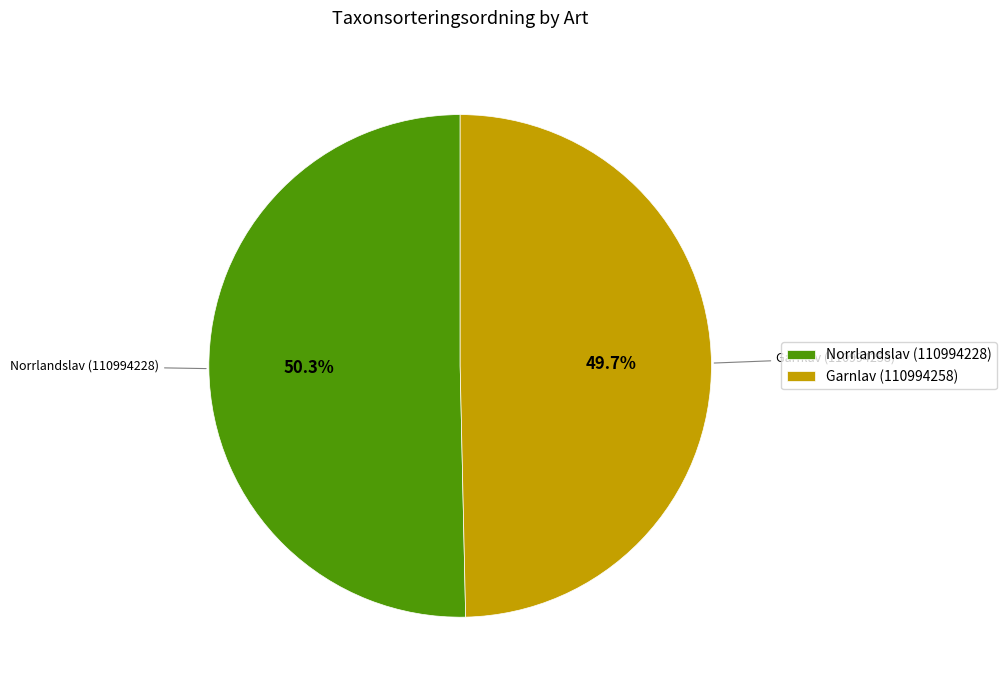

To the nearest percent, what is the average slice percentage?

50%